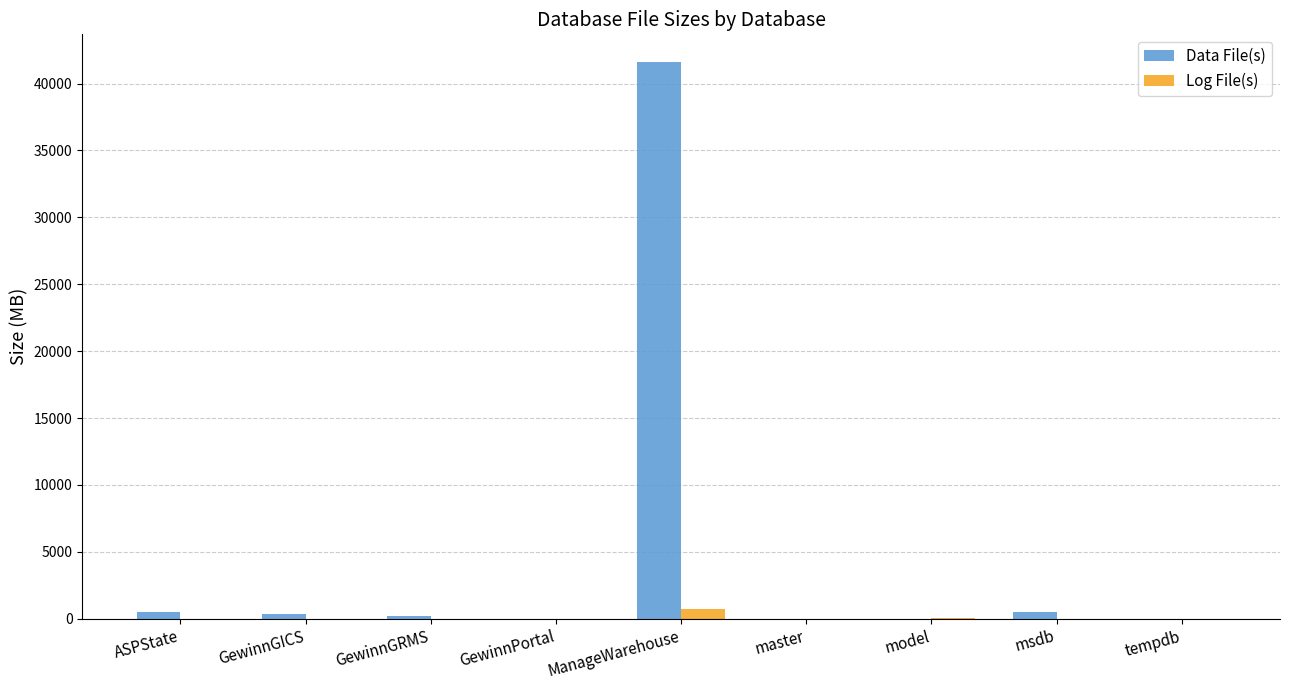

What is the average value of the Log File(s) series?

92